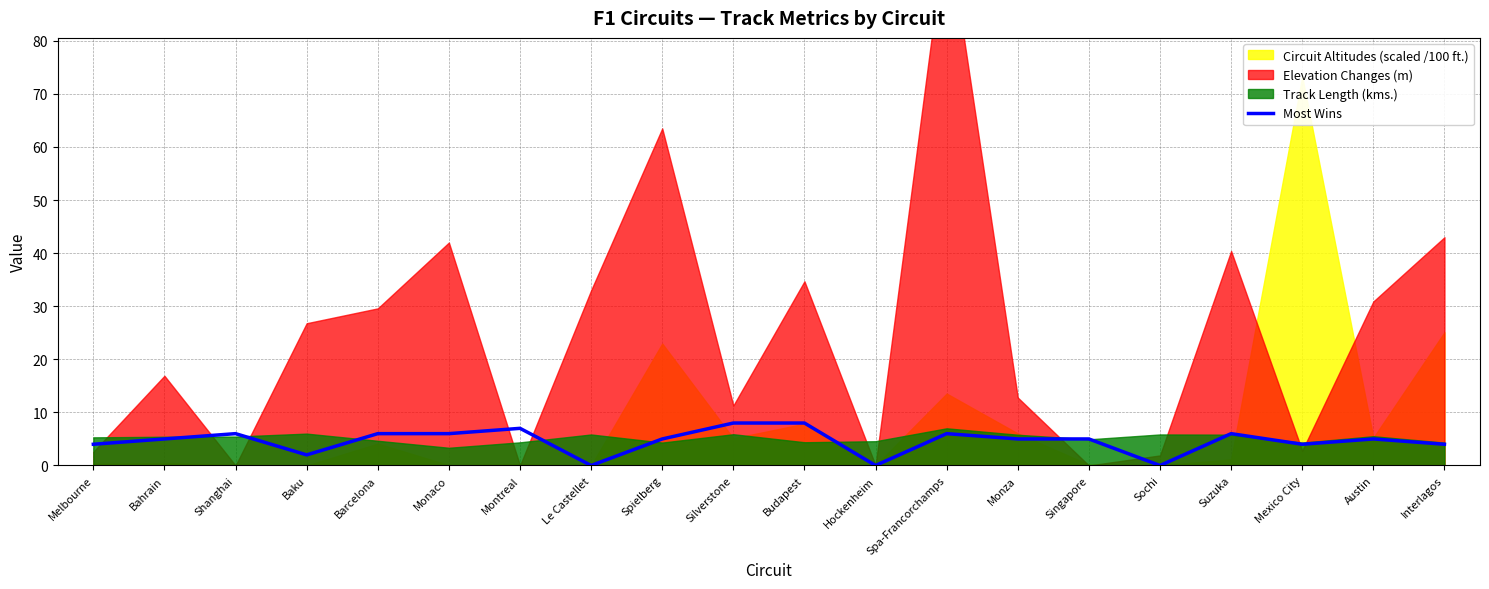

How many data points are above 5?

8